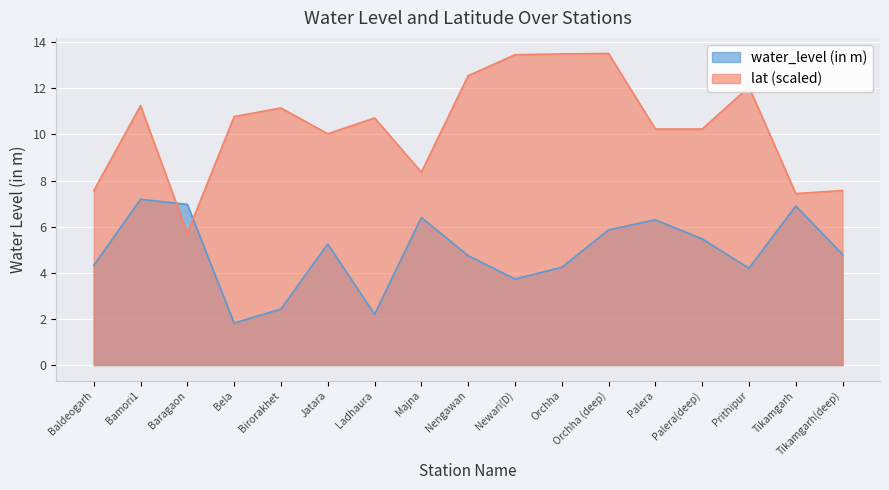

List the series in order of their overall mean, lowest first.

water_level (in m), lat (scaled)